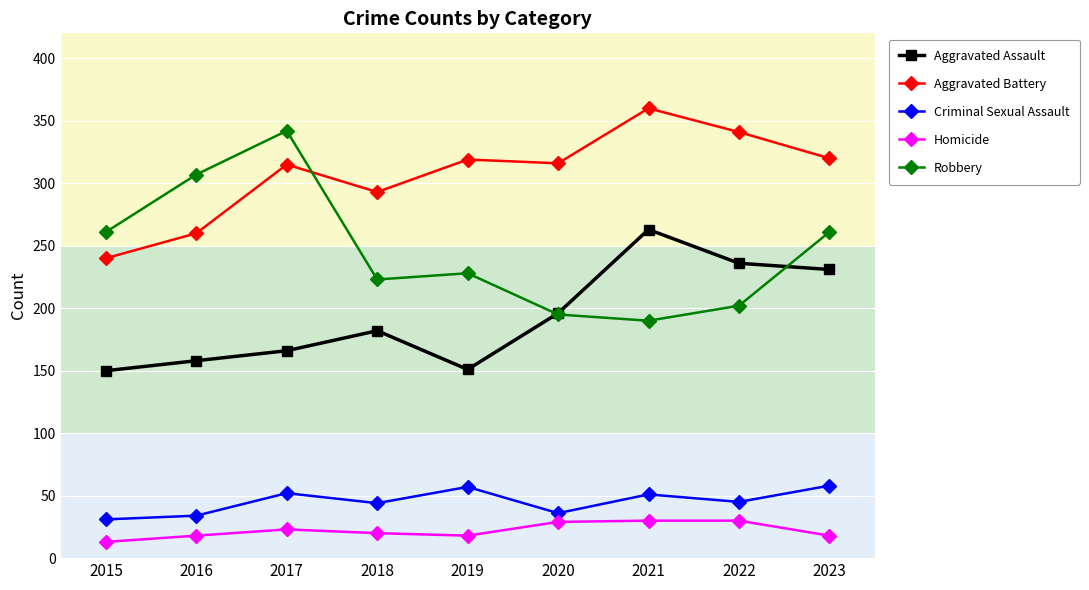

Which series has the largest total across all categories?

Aggravated Battery